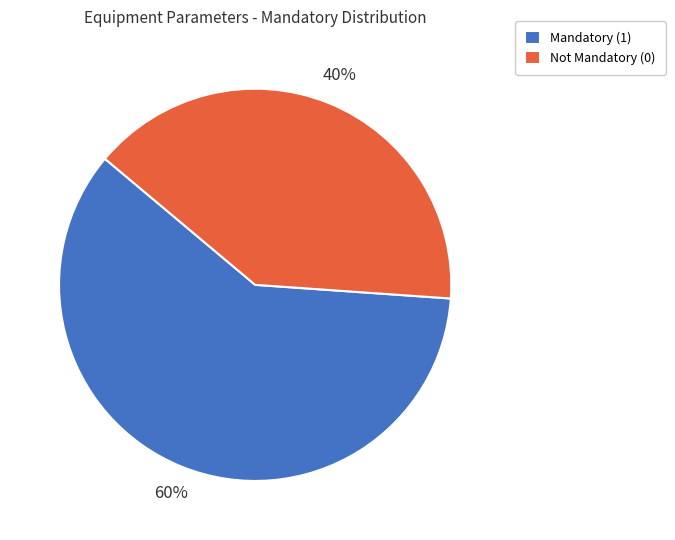

To the nearest percent, what is the average slice percentage?

50%